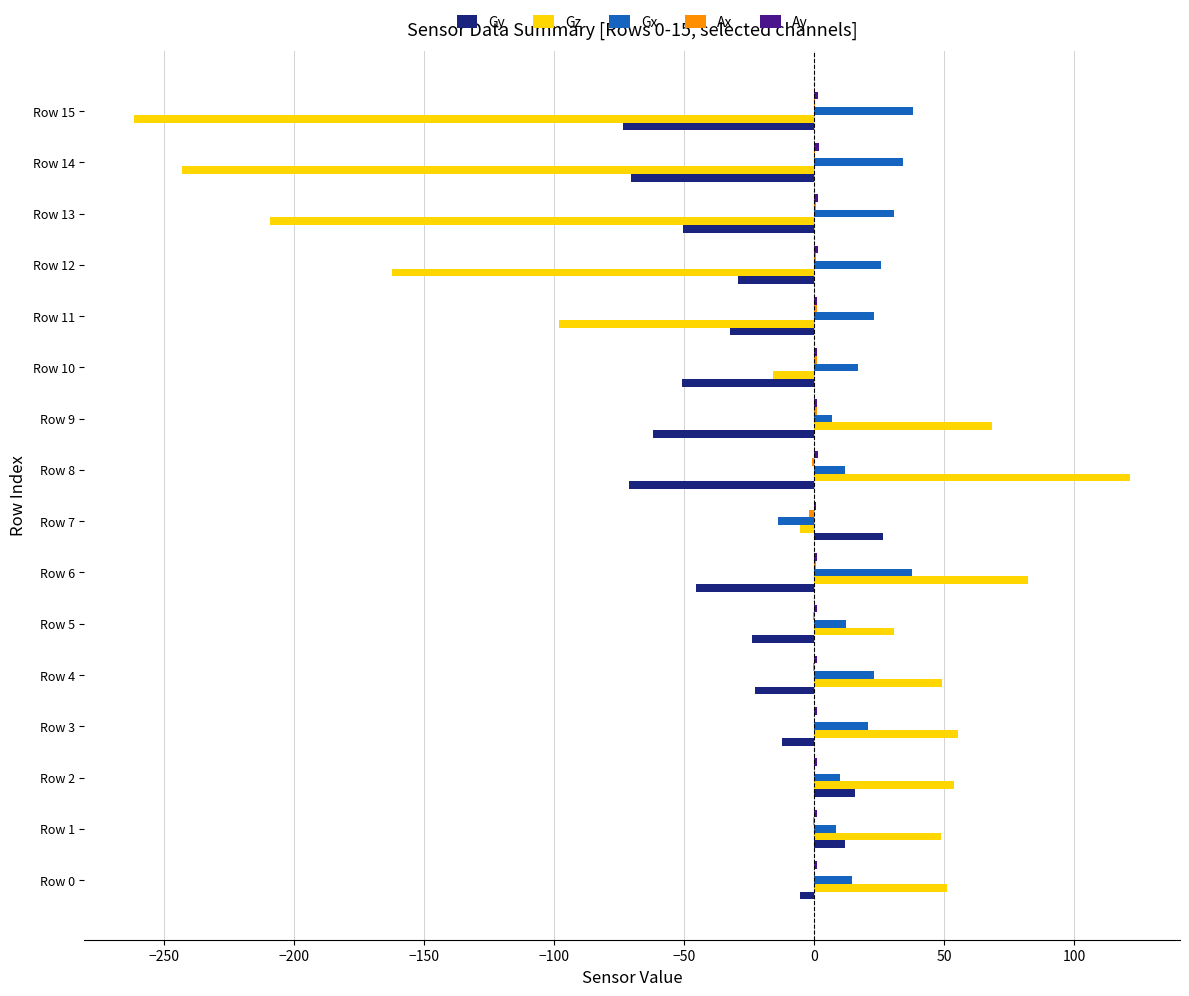

How many data points does each series have?

16